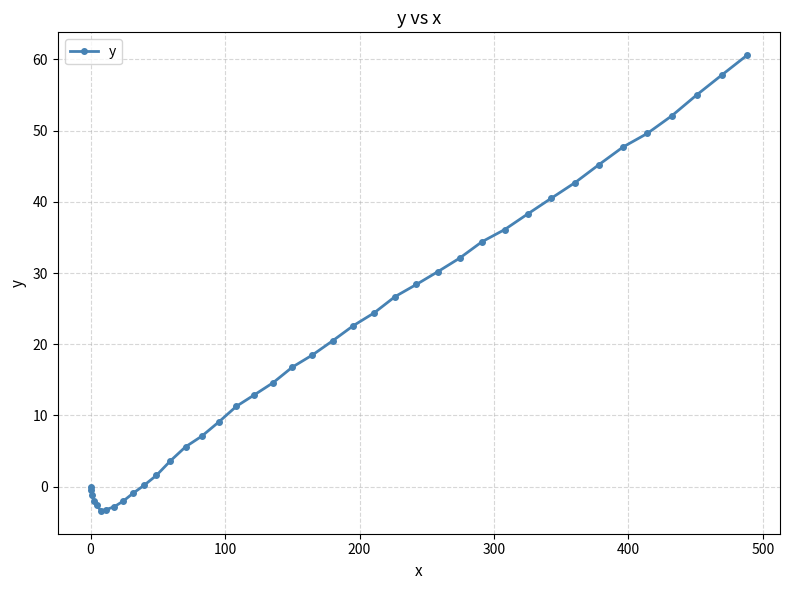

Count the number of values greater than 18.

20